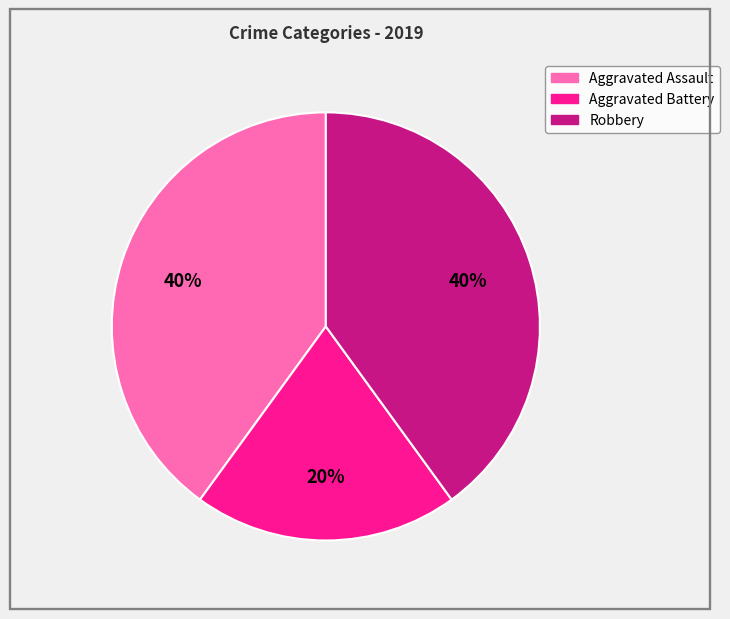

The Robbery slice represents 40% of the pie. True or false?

True